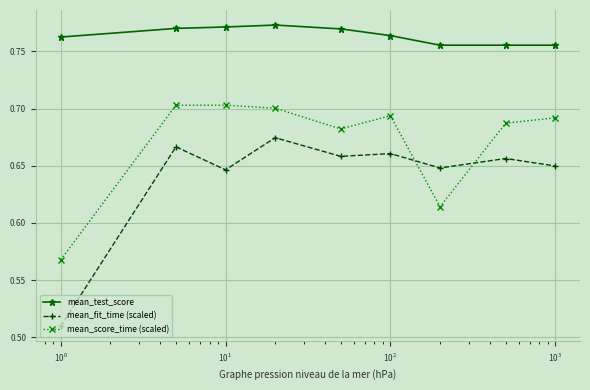

How many mean_test_score values are between 0 and 1?

9